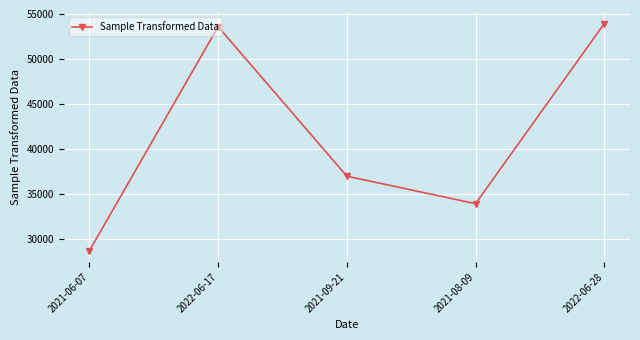

How many series are shown in this chart?

1